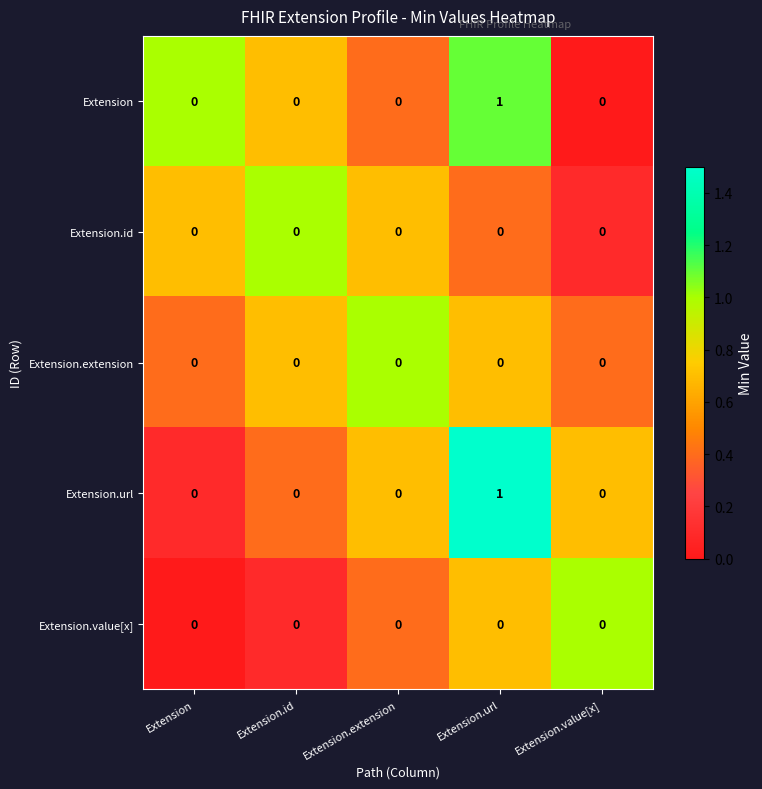

What is the spread (max minus min) of values at Extension.url?

1